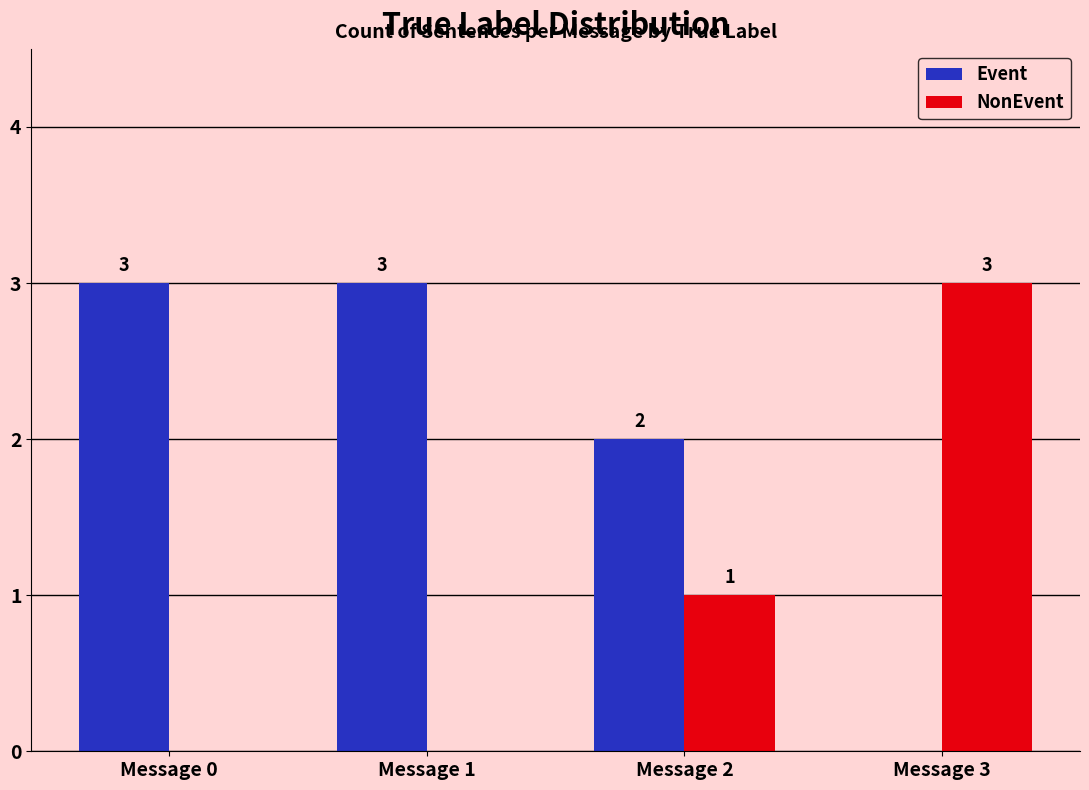

What are all the series names shown in the legend?

Event, NonEvent